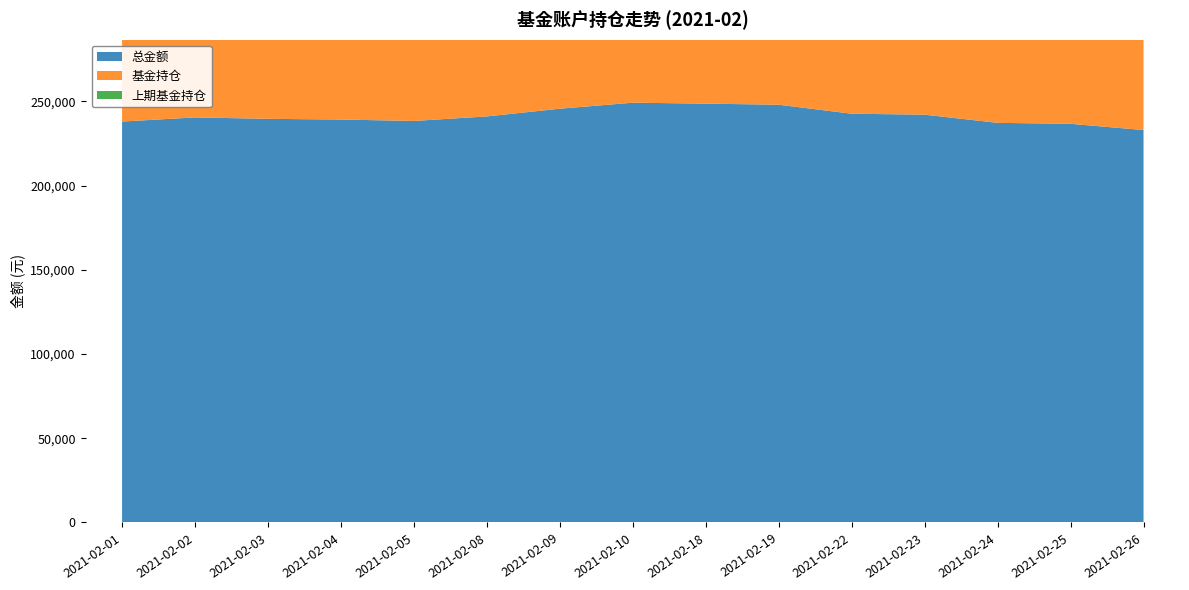

Reading left to right, transcribe all the data shown in this chart.

总金额: 238036.0	240484.1	239645.1	239227.8	238383.6	241079.1	245659.5	249229.7	248666.9	248015.3	242685.0	242112.1	237257.8	236689.2	232996.4
基金持仓: 164254.2	161171.7	153949.0	167521.7	175171.8	177666.7	205242.9	208809.1	200237.0	195374.5	162695.5	163379.6	159088.5	144640.2	141884.5
上期基金持仓: 162701.5	164254.2	161171.7	153949.0	167521.7	175171.8	177666.7	205242.9	208809.1	200237.0	195374.5	162695.5	163379.6	159088.5	144640.2